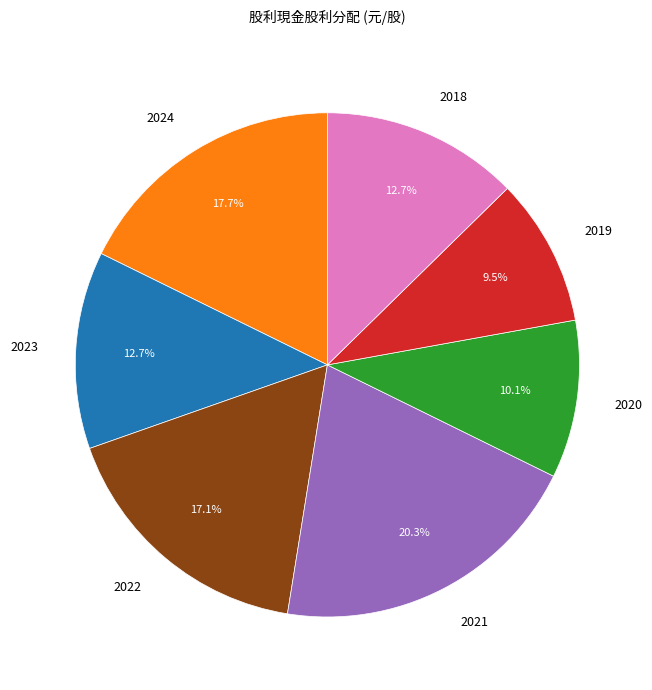

The 2020 slice represents 20% of the pie. True or false?

False